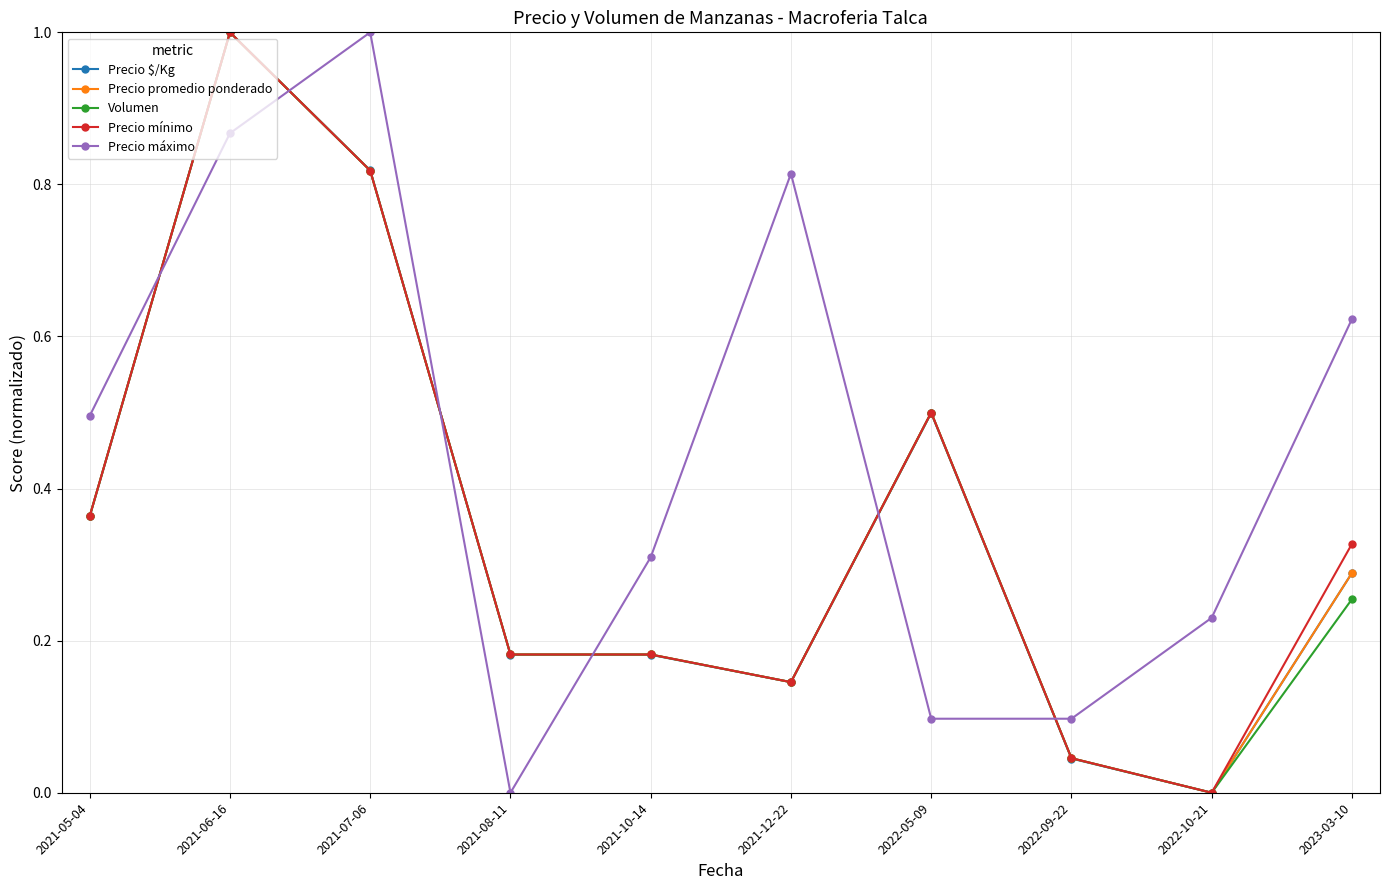

What are all the series names shown in the legend?

Precio $/Kg, Precio promedio ponderado, Volumen, Precio mínimo, Precio máximo